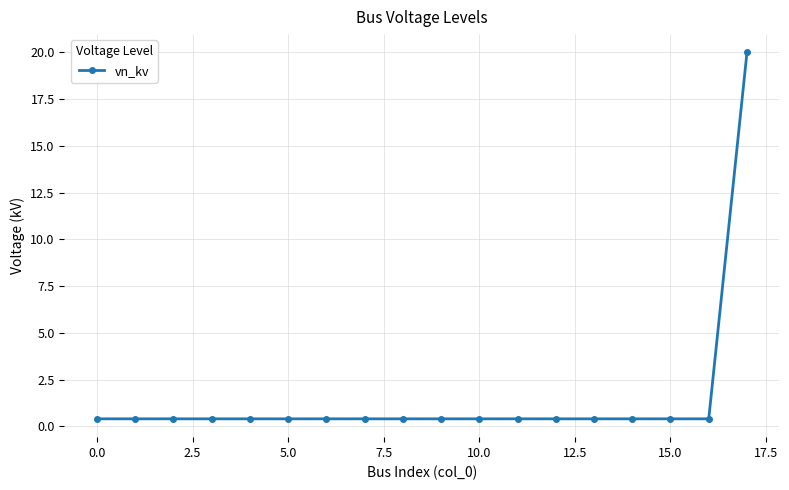

Reading left to right, list all the values displayed in this chart.

0.4	0.4	0.4	0.4	0.4	0.4	0.4	0.4	0.4	0.4	0.4	0.4	0.4	0.4	0.4	0.4	0.4	20.0